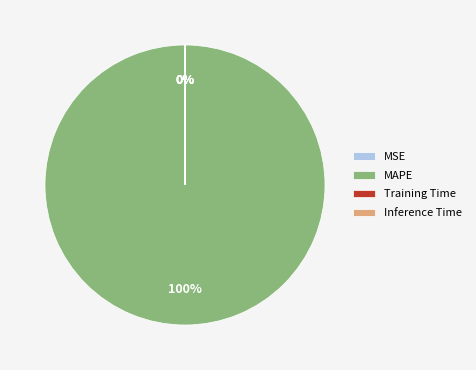

Which slice is the largest?

MAPE